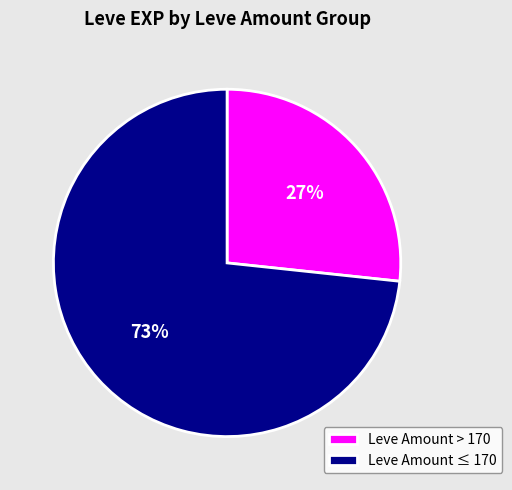

What is the ratio of the value at Leve Amount ≤ 170 to the value at Leve Amount > 170?

2.7